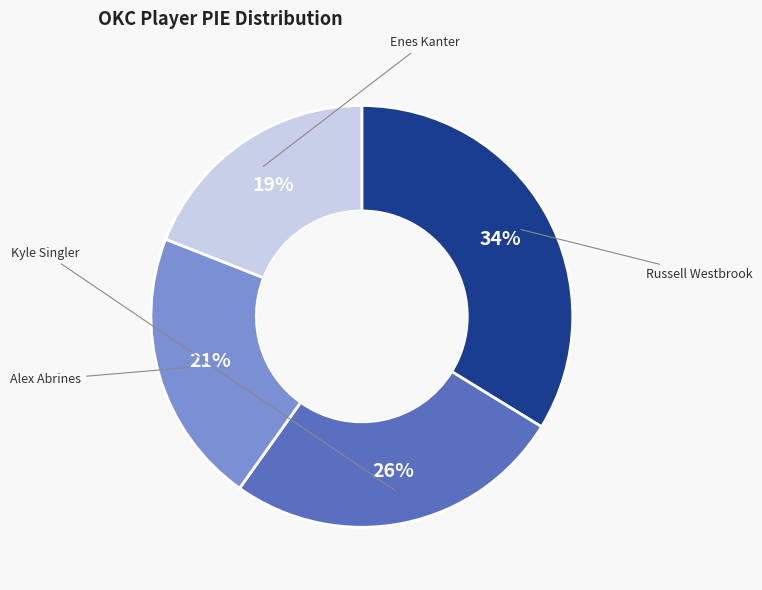

Is there a majority slice in this chart?

No